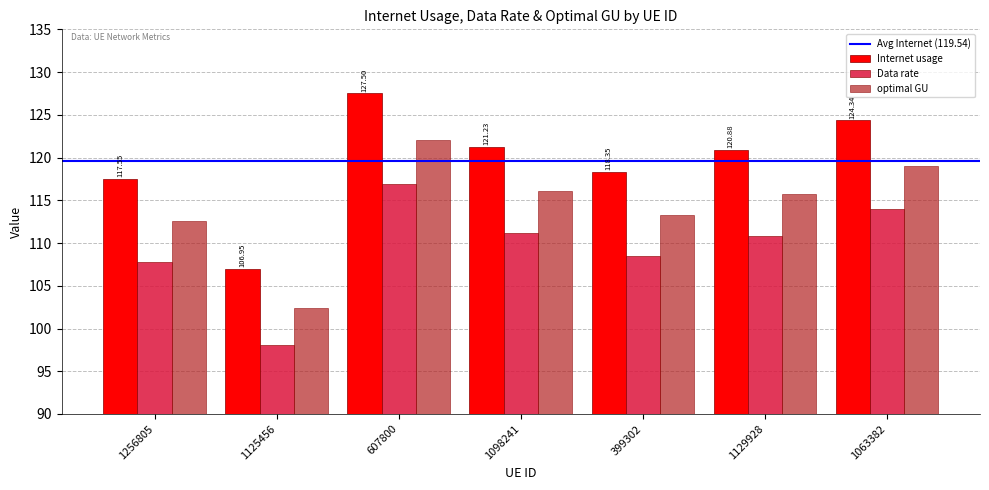

What is the difference between the optimal GU values at 1256805 and 1063382?

6.5